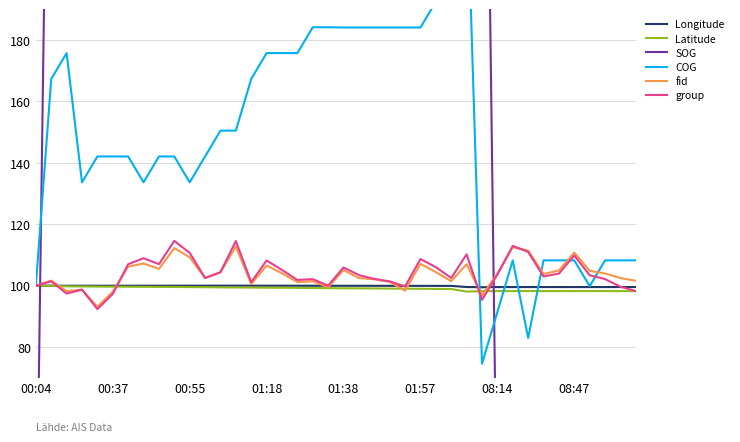

How many interior local peaks does the fid series have?

12